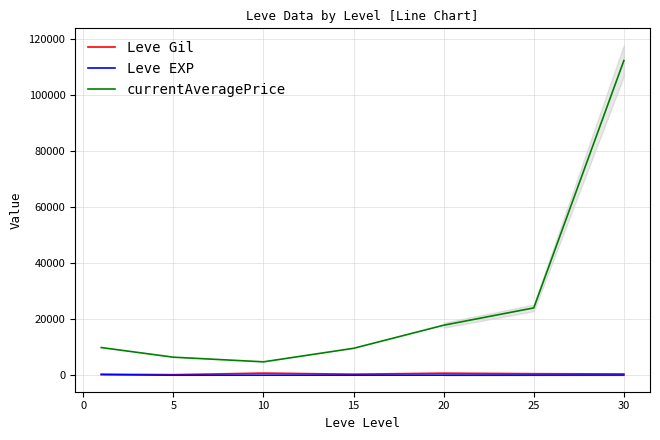

True or false: Leve EXP and currentAveragePrice intersect in this chart.

False